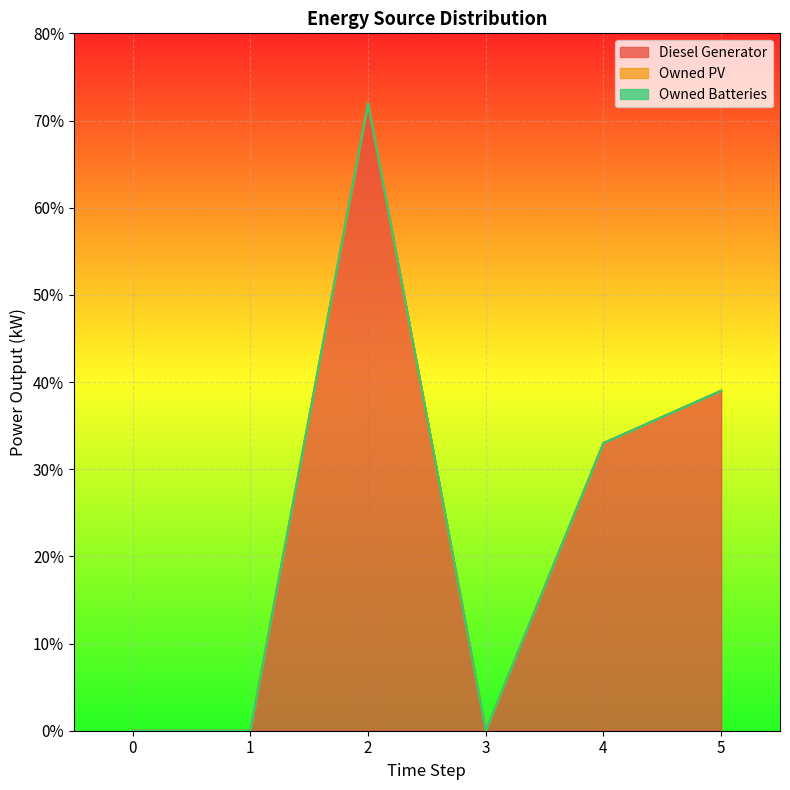

The value of Diesel Generator at 3 is 0. True or false?

True